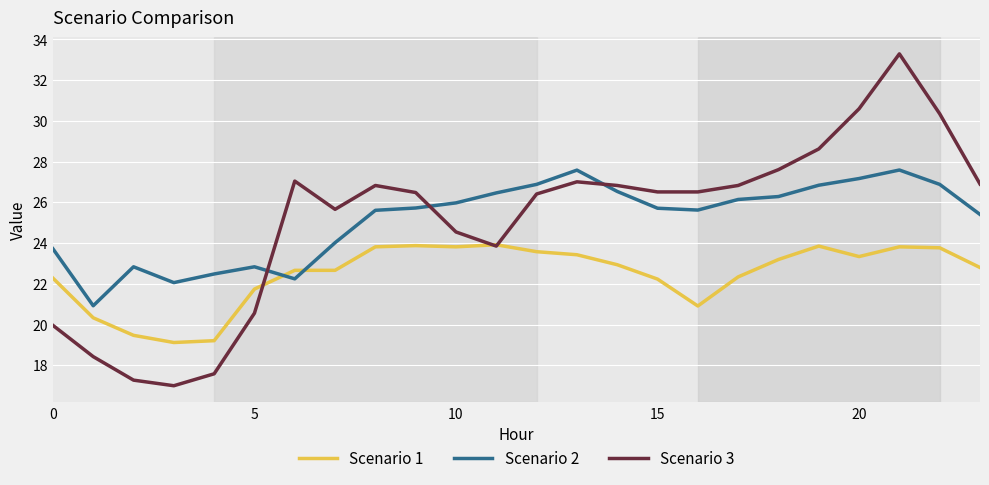

Which series has the largest range (max minus min)?

Scenario 3